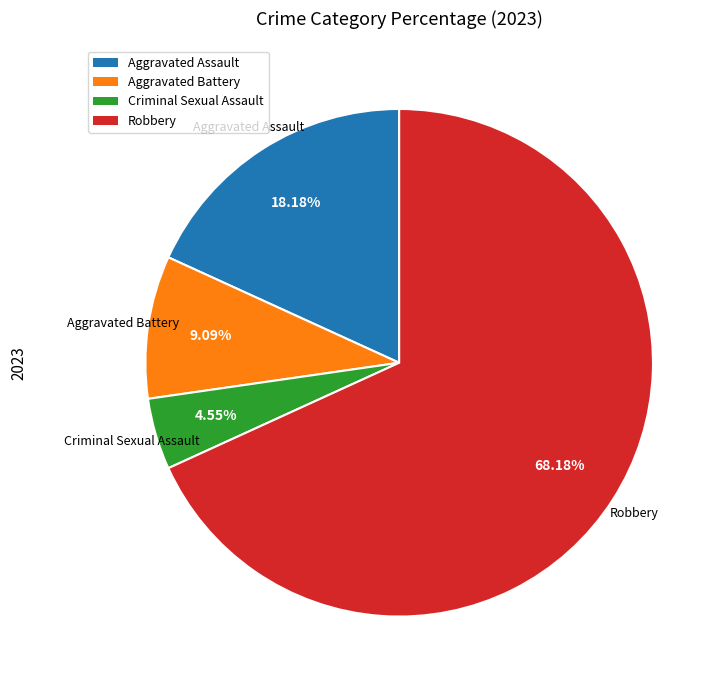

Rank the categories by value from lowest to highest.

Criminal Sexual Assault, Aggravated Battery, Aggravated Assault, Robbery